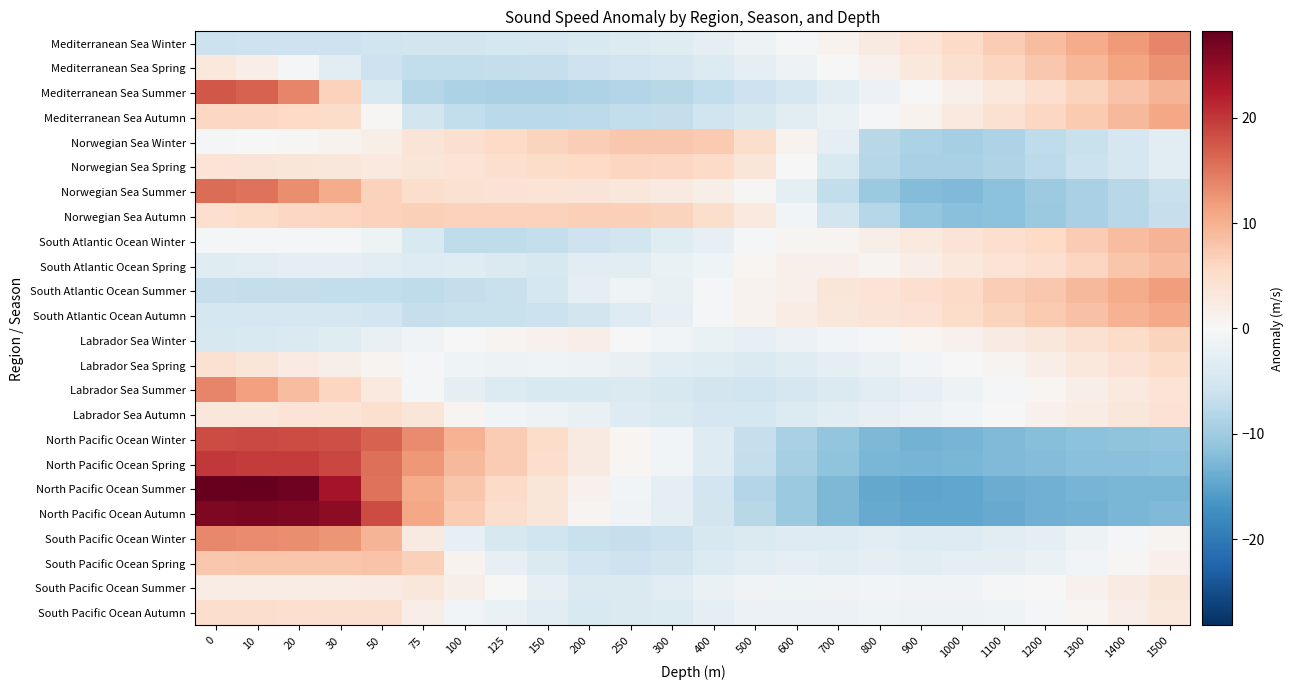

What is the difference between the highest and lowest values at 100?

18.9